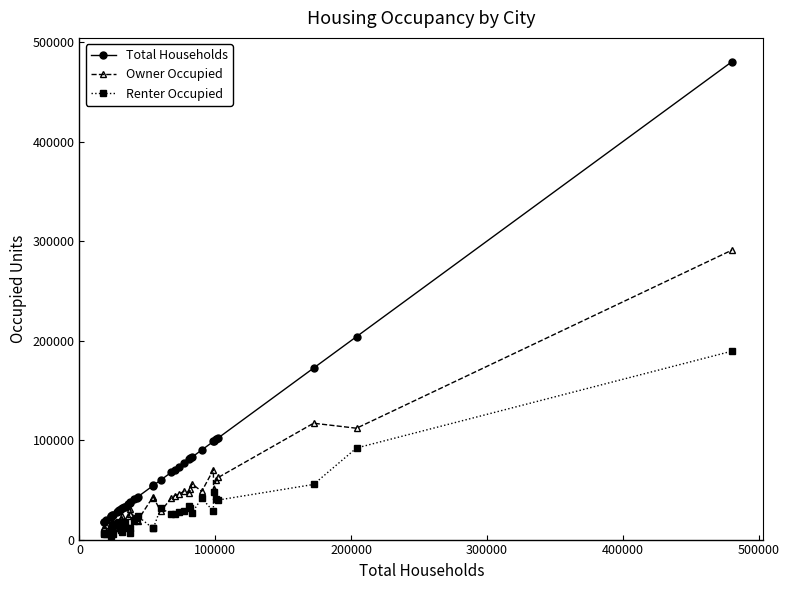

Which series has the widest spread of values?

Total Households